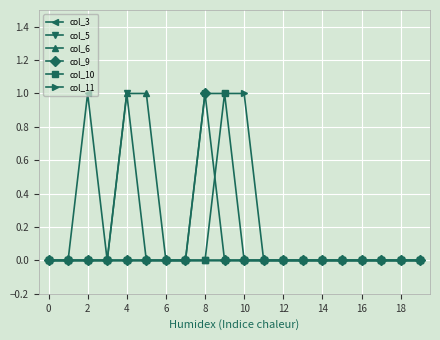

Reading left to right, transcribe all the data shown in this chart.

col_3: 0	0	1	0	0	0	0	0	0	0	0	0	0	0	0	0	0	0	0	0
col_5: 0	0	0	0	1	0	0	0	0	0	0	0	0	0	0	0	0	0	0	0
col_6: 0	0	0	0	1	1	0	0	0	0	0	0	0	0	0	0	0	0	0	0
col_9: 0	0	0	0	0	0	0	0	1	0	0	0	0	0	0	0	0	0	0	0
col_10: 0	0	0	0	0	0	0	0	0	1	0	0	0	0	0	0	0	0	0	0
col_11: 0	0	0	0	0	0	0	0	1	1	1	0	0	0	0	0	0	0	0	0